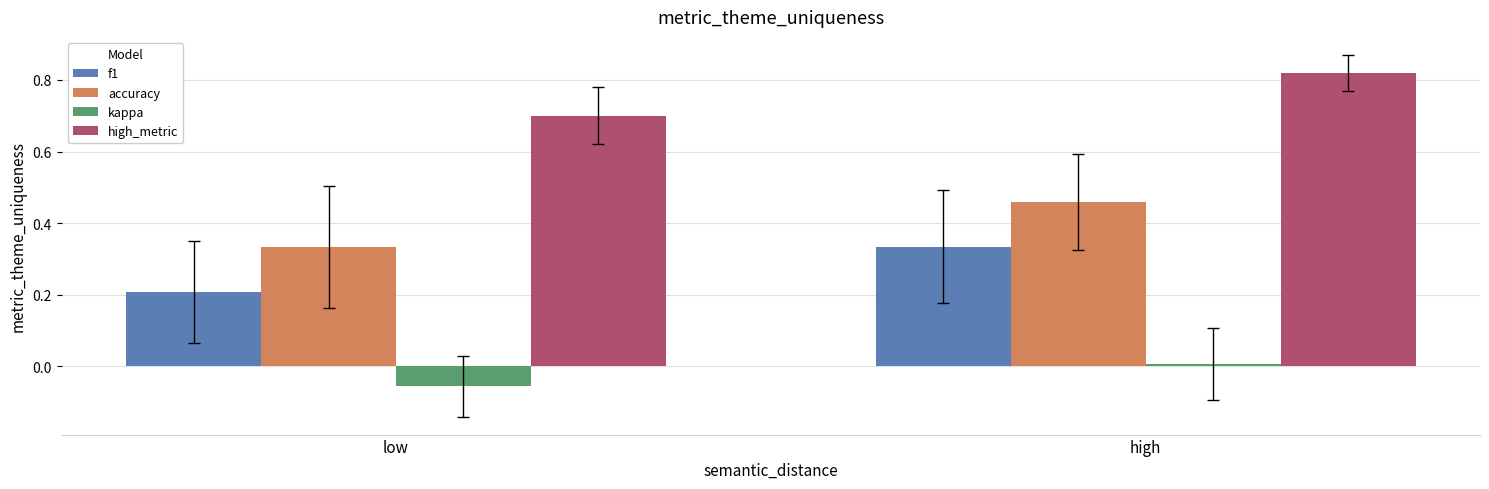

List the series in order of their peak value, lowest first.

kappa, f1, accuracy, high_metric